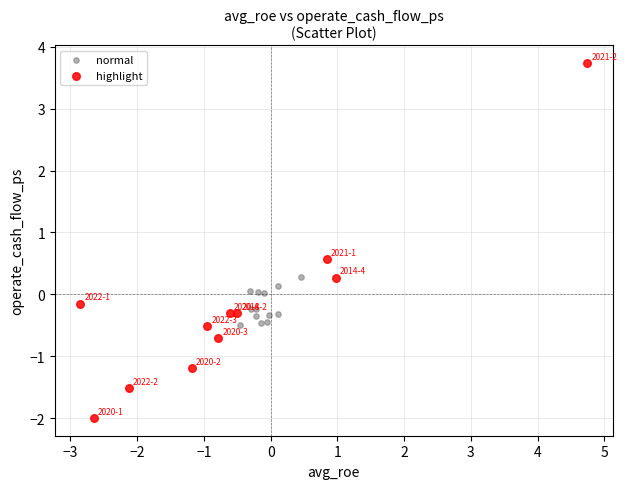

Which series reaches the minimum Y coordinate?

highlight